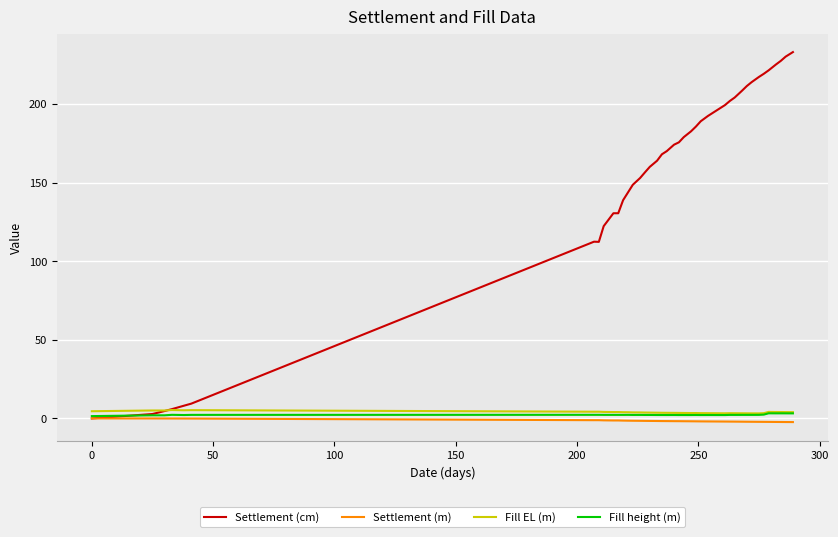

Which series has the largest total across all categories?

Settlement (cm)